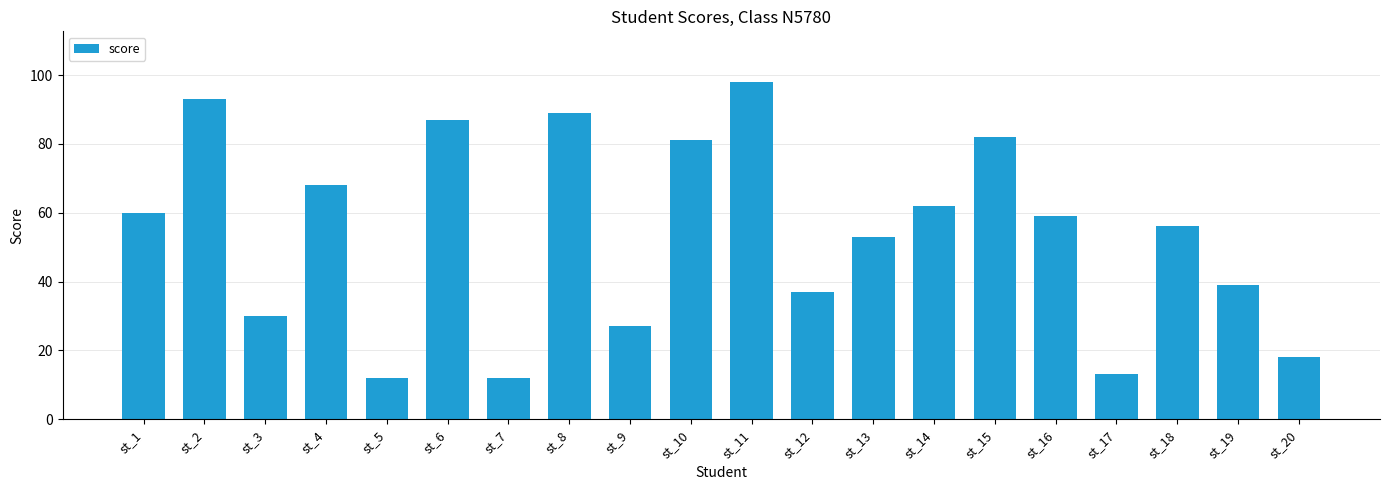

What is the ratio of the value at st_3 to the value at st_12?

0.8